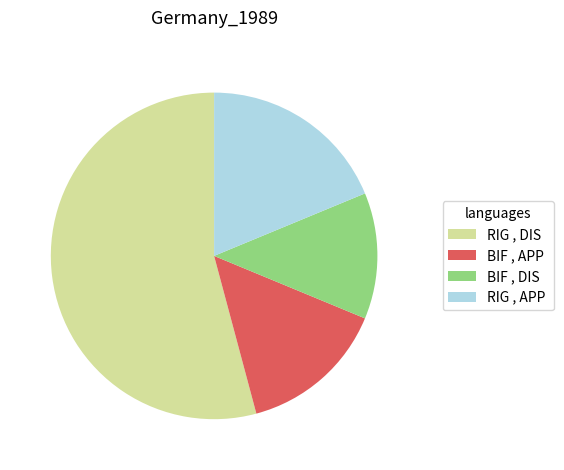

The RIG , APP slice represents 4% of the pie. True or false?

False